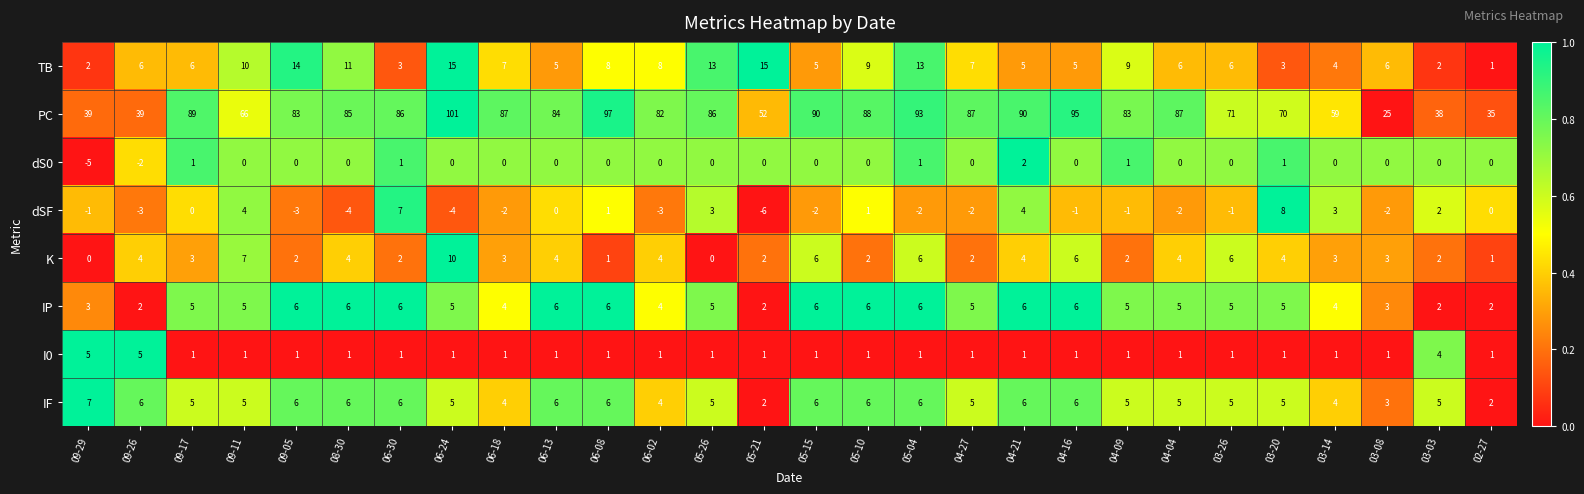

What is the sum of the IP values at 03-20 and 05-15?

11